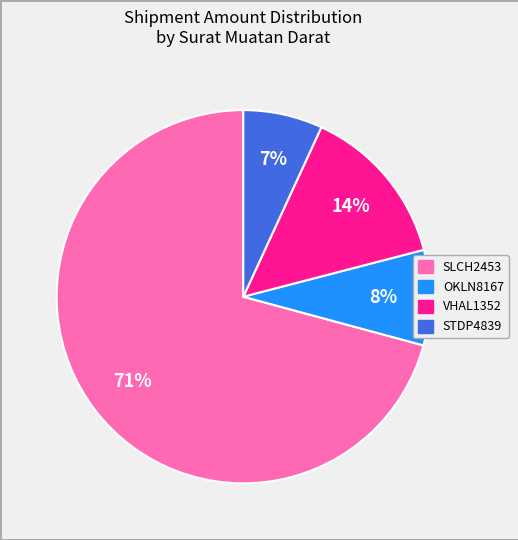

Between OKLN8167 and STDP4839, which is larger?

OKLN8167